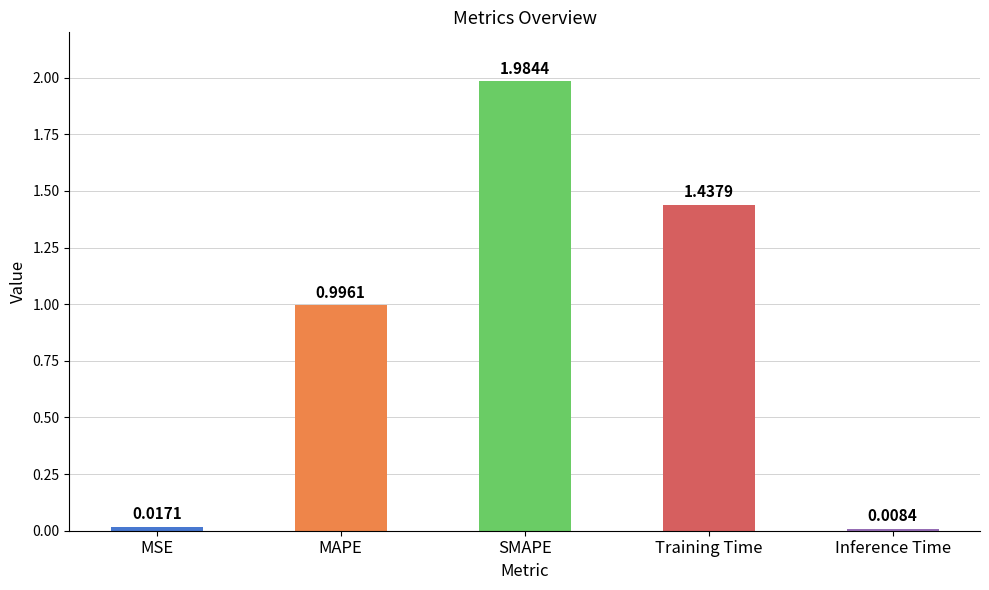

List the labels in order of value, largest first.

SMAPE, Training Time, MAPE, MSE, Inference Time